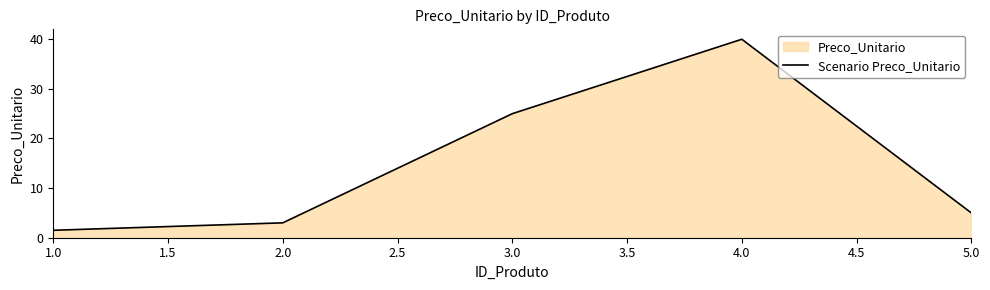

True or false: the data shows 5.3 at 2.0.

False